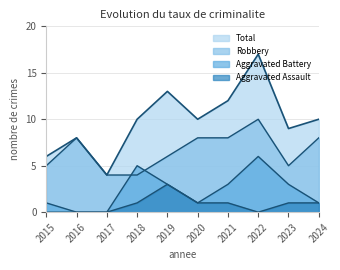

What is the difference between the highest and lowest values at 2023?

8